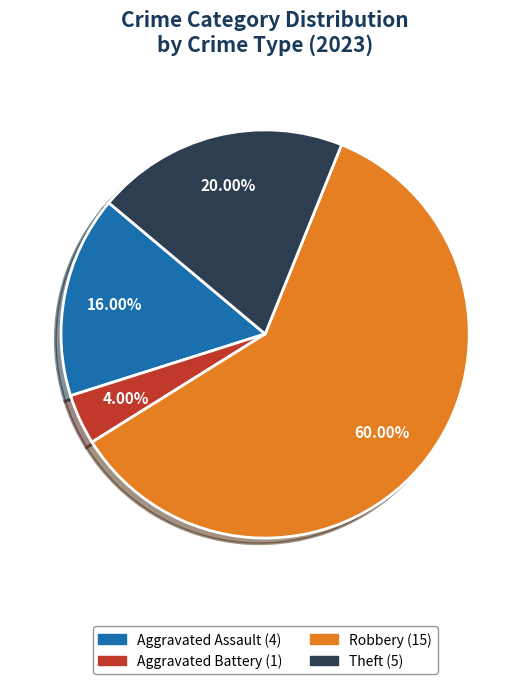

Is there a majority slice in this chart?

Yes